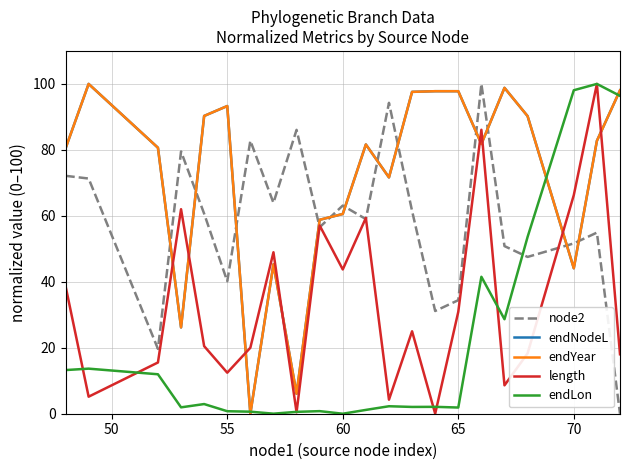

Does the chart have visible grid lines?

Yes